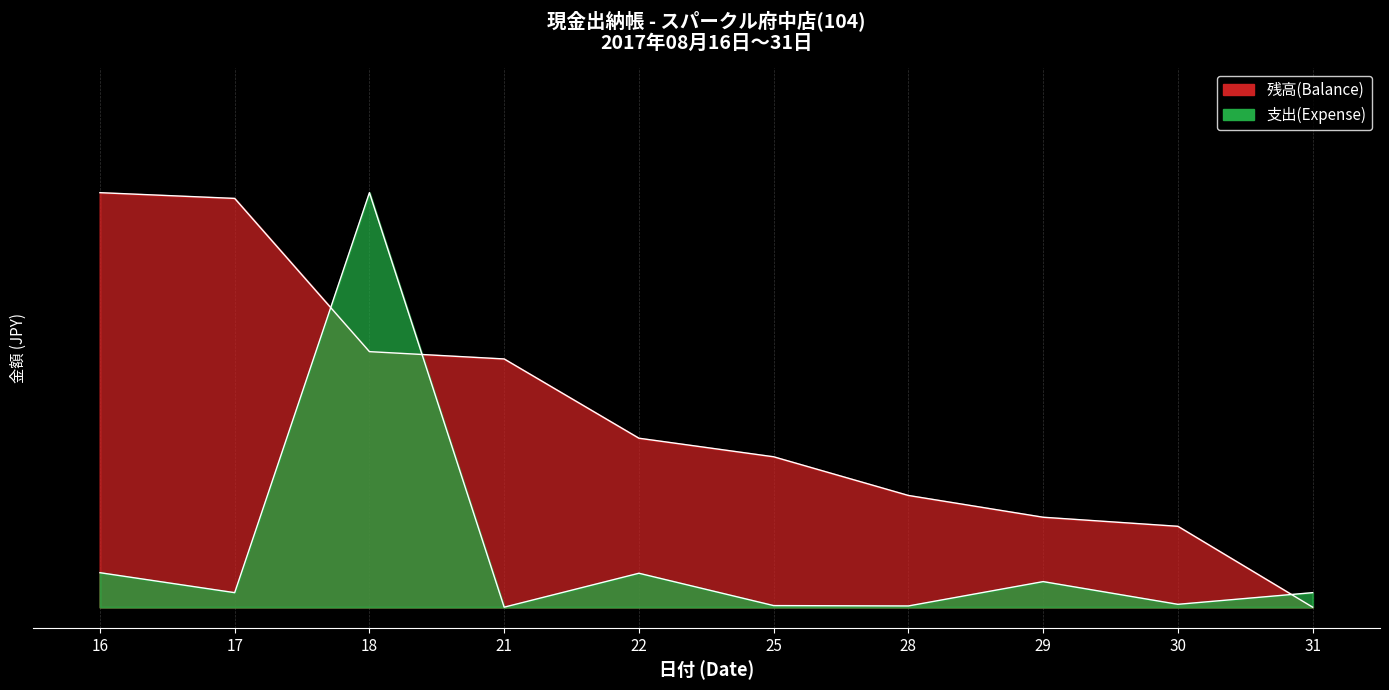

What is the total value across all series at 16?

1.1